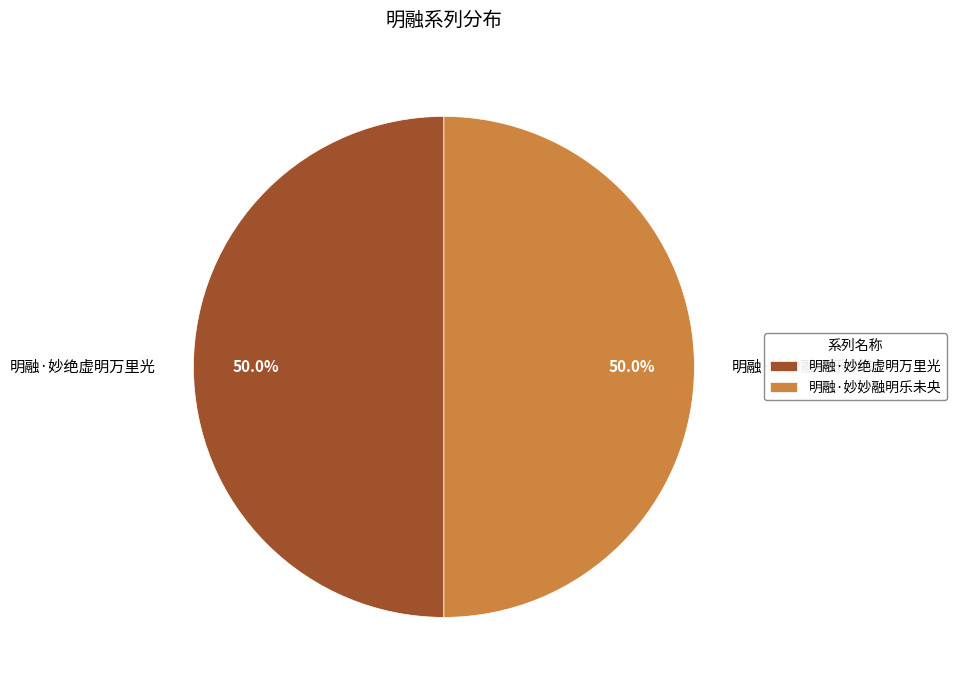

Count the number of slices in the pie.

2